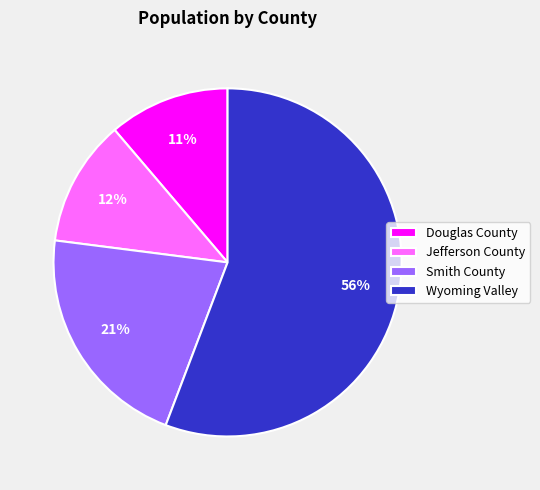

Approximately how many times larger is the value at Jefferson County compared to Smith County?

0.6